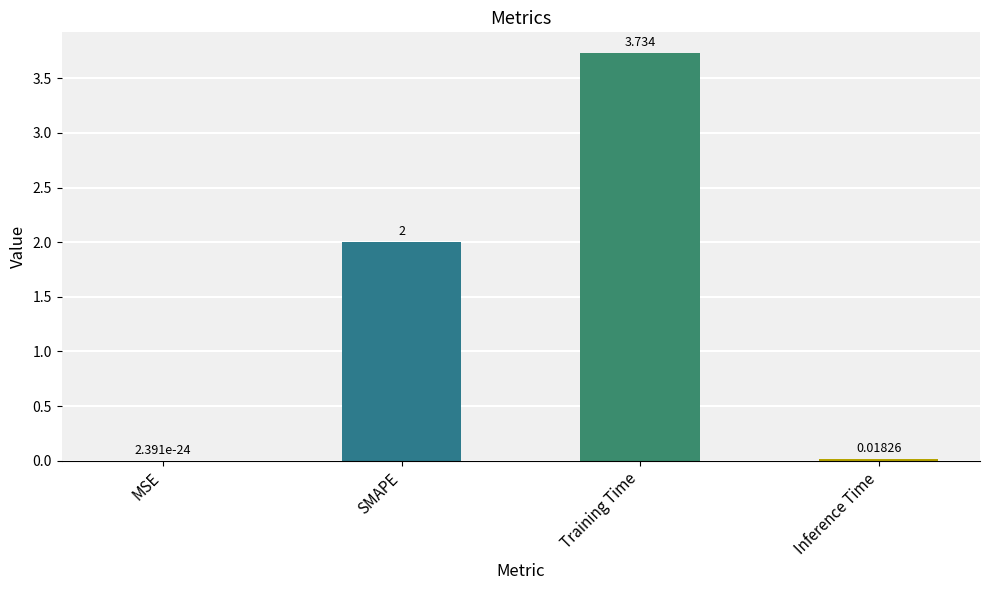

Which label corresponds to the largest value in the chart?

Training Time